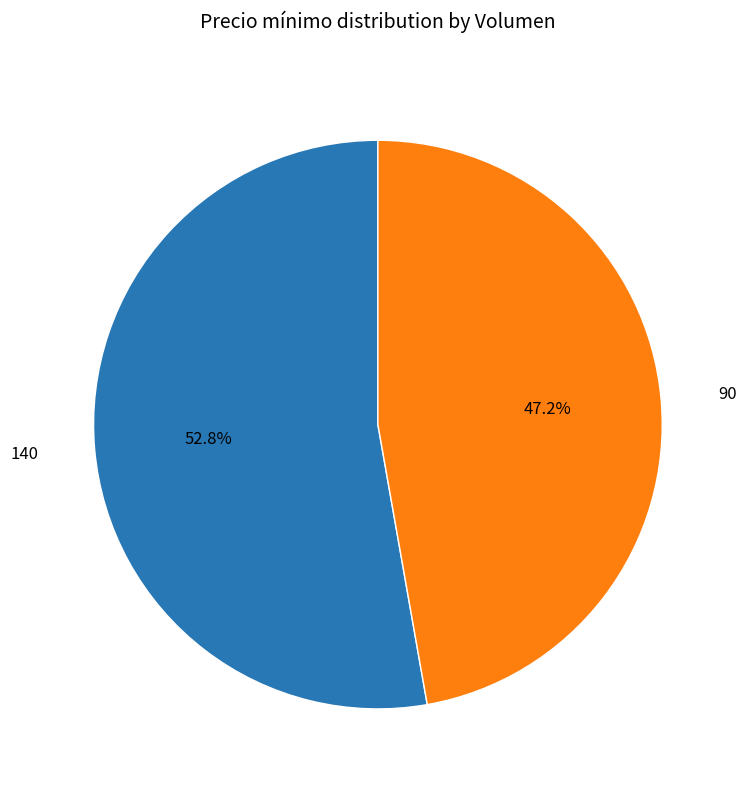

How many segments does this pie chart have?

2